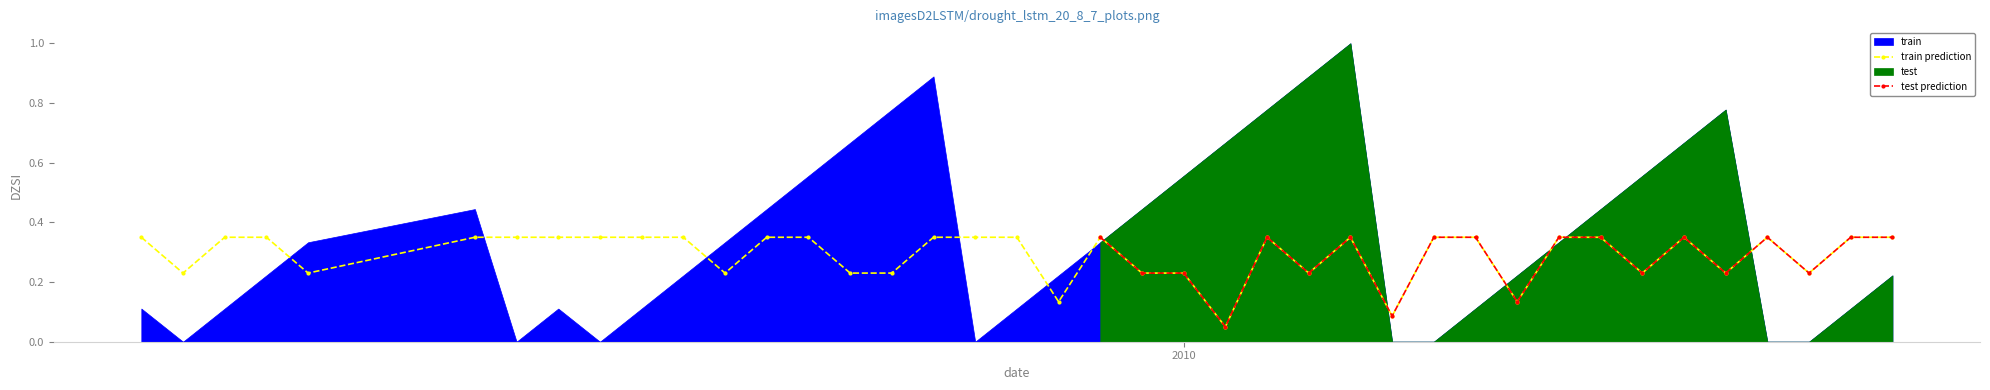

True or false: train prediction has more than 1 points higher than both neighbors.

True